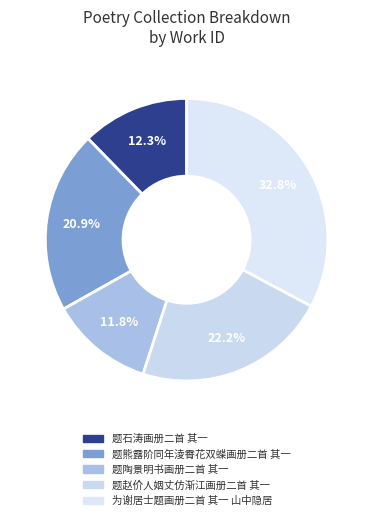

To the nearest percent, what is the combined percentage of 题赵价人姻丈仿渐江画册二首 其一 and 题陶景明书画册二首 其一?

34%